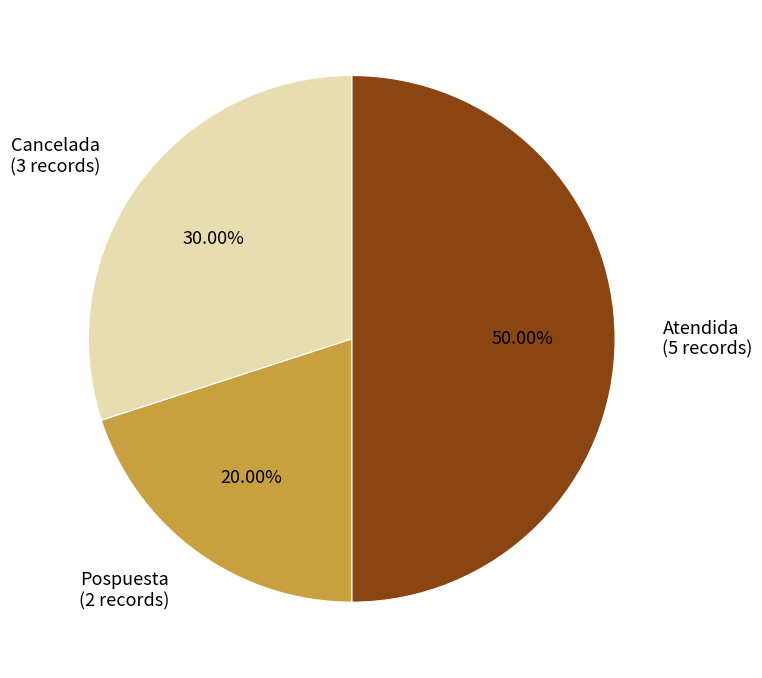

What is the smallest slice in the pie chart?

Pospuesta